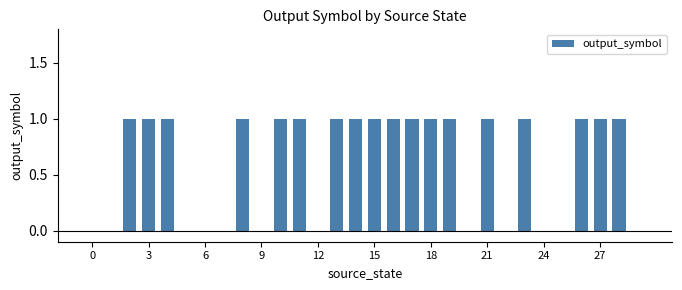

What is the sum of all values?

18